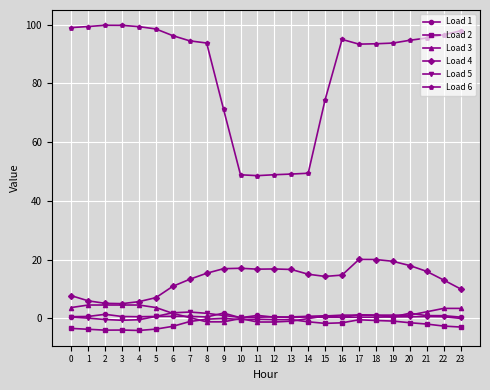

Does the chart have visible grid lines?

Yes